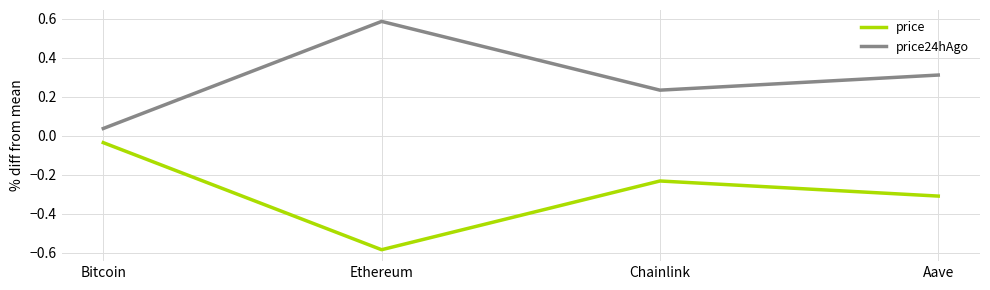

Rank the series at Bitcoin from highest to lowest value.

price24hAgo, price